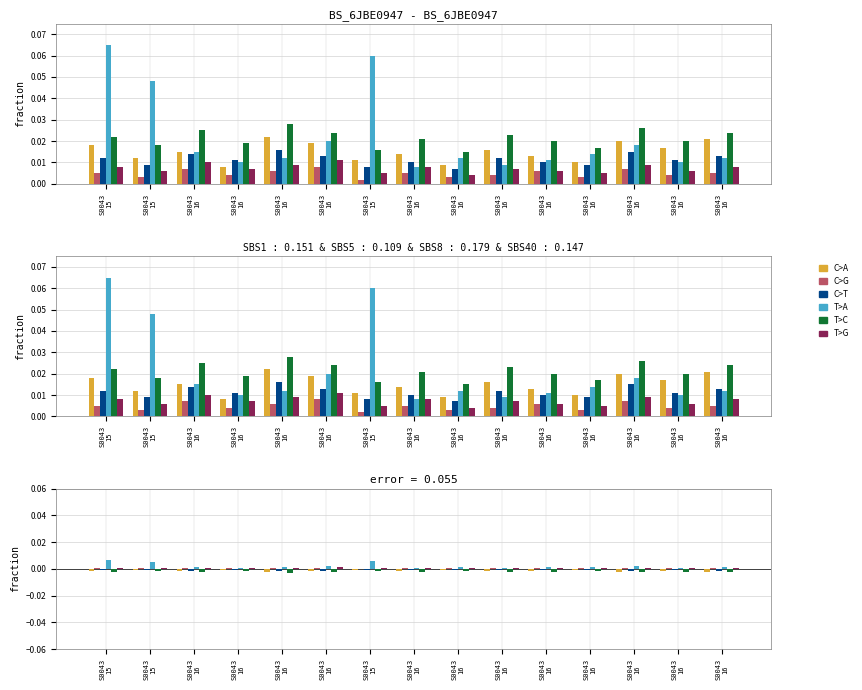

At which category is the sum across all series the highest?

S0043
15